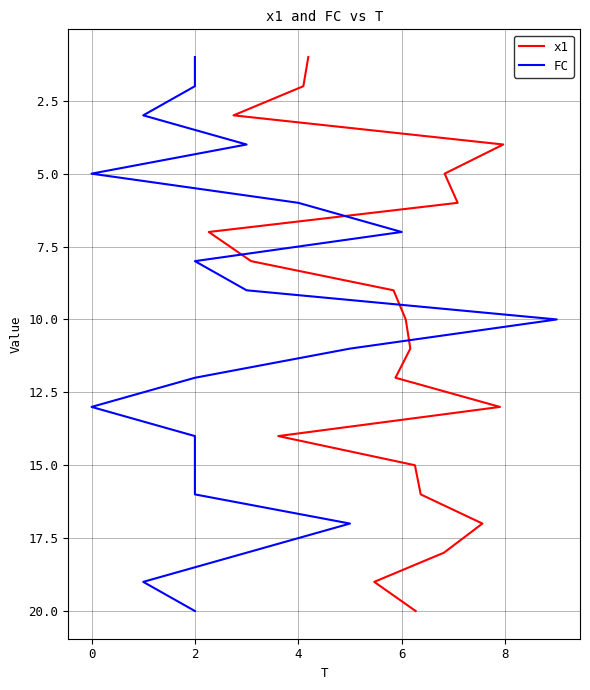

List the series in order of their peak value, lowest first.

x1, FC